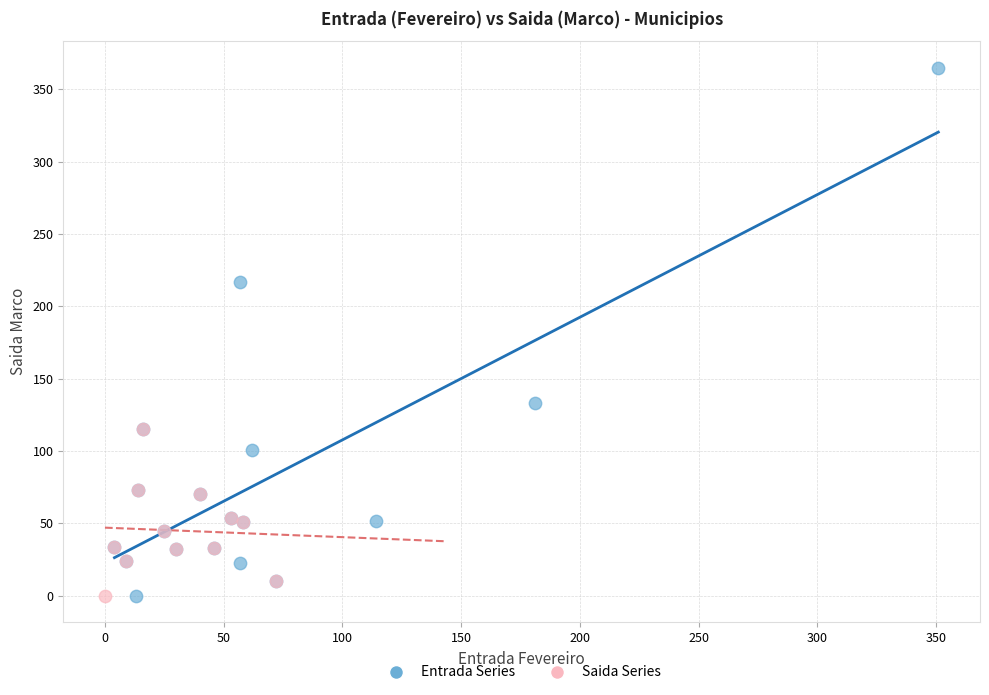

Which series has the widest spread of Y values?

Entrada Series